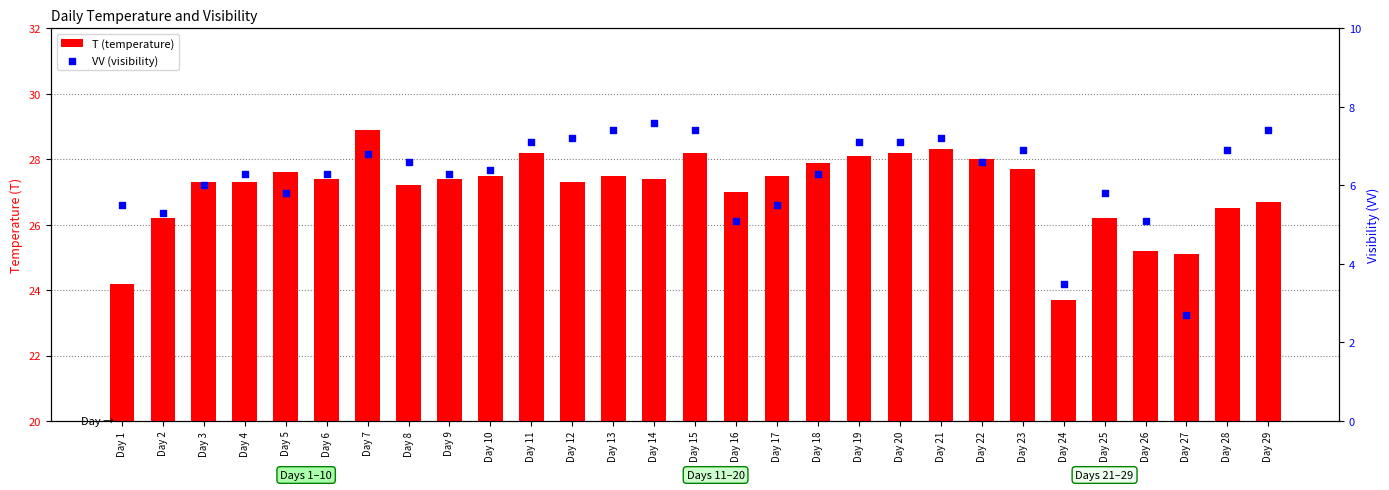

At which category is the sum across all series the highest?

Day 7